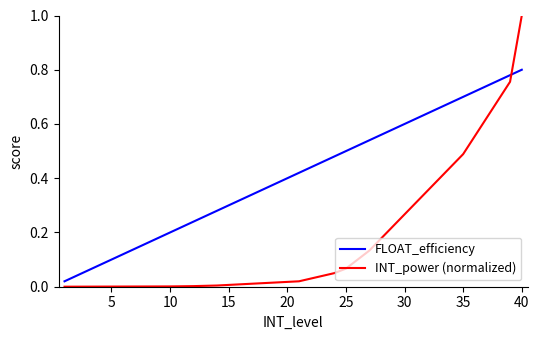

What are all the series names shown in the legend?

FLOAT_efficiency, INT_power (normalized)